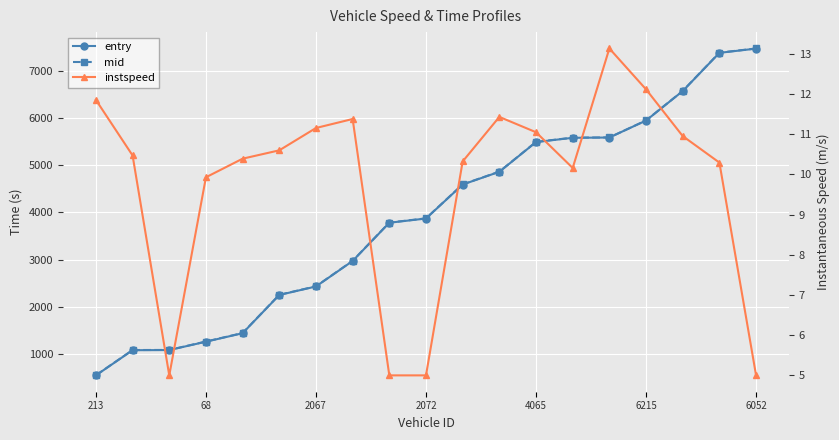

What is the difference between the maximum and minimum values in the mid series?

6924.2